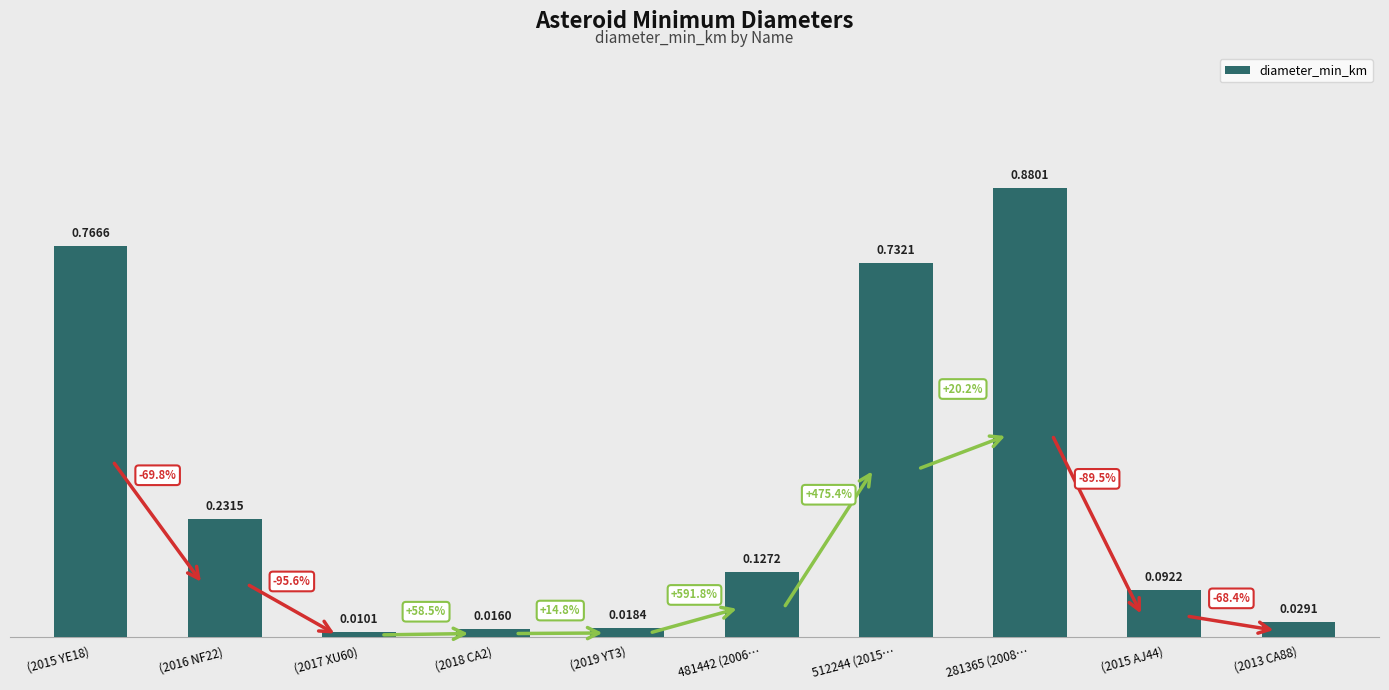

At which label is the value closest to 0?

(2017 XU60)